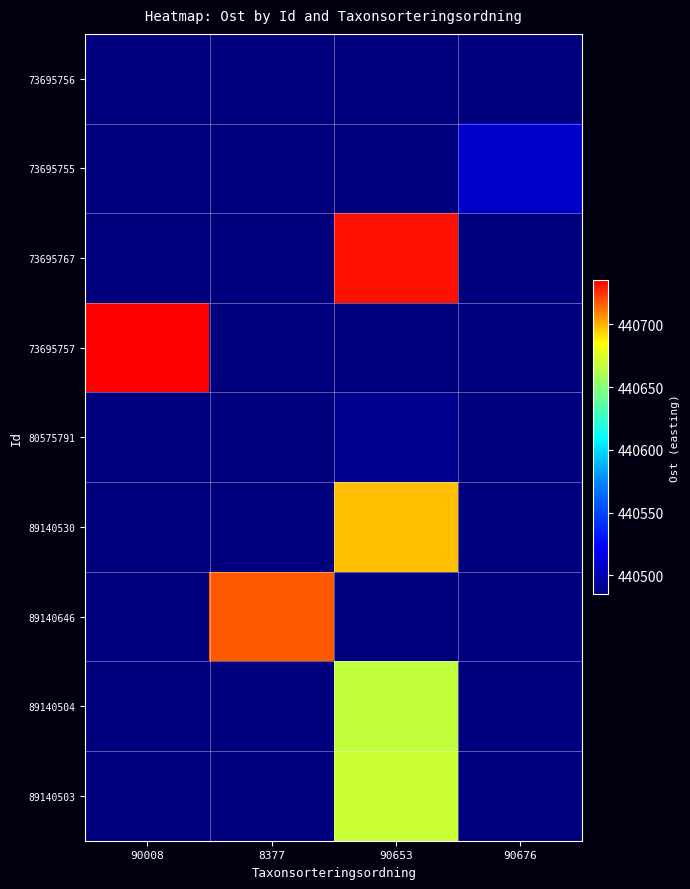

What is the spread (max minus min) of values at 8377?

232.1